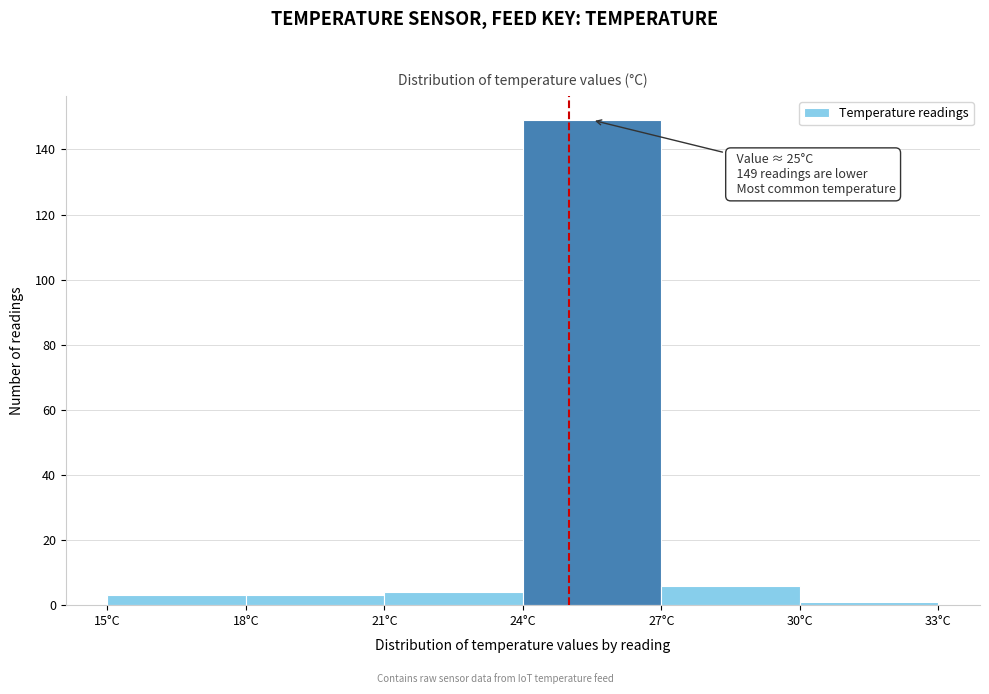

Over which range of the x-axis is the bar tallest?

24 to 27